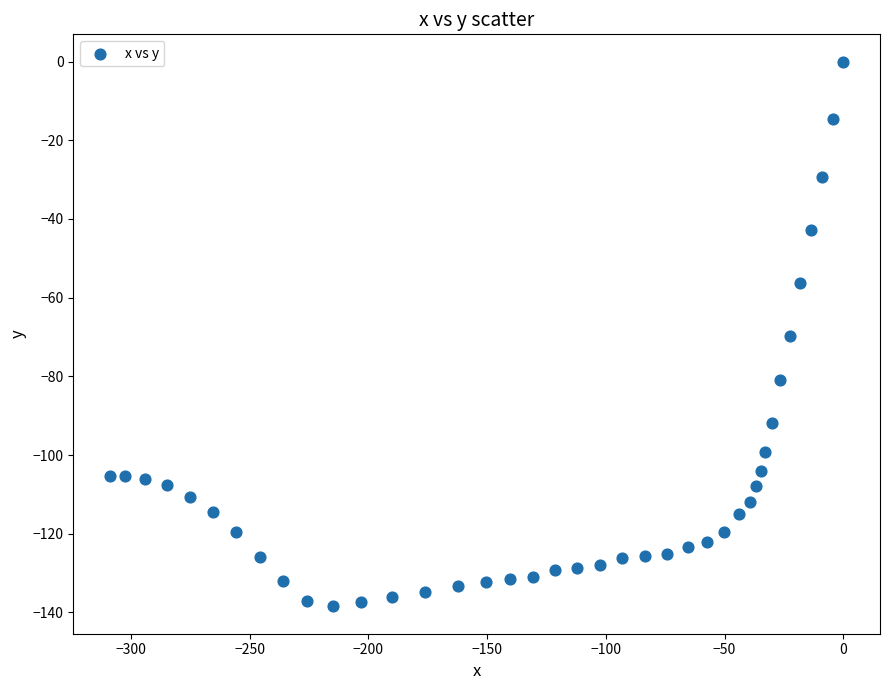

What is the range of X values (max minus min)?

308.9